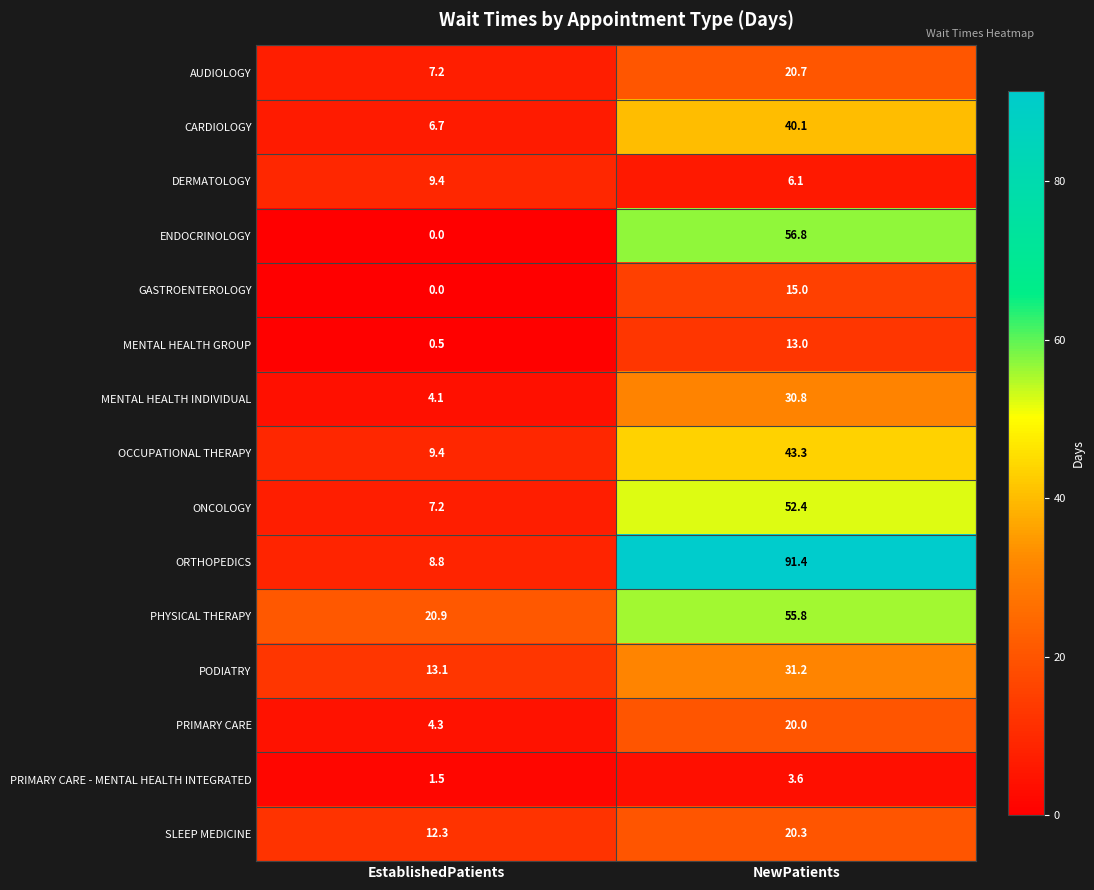

Rank the series at NewPatients from lowest to highest value.

PRIMARY CARE - MENTAL HEALTH INTEGRATED, DERMATOLOGY, MENTAL HEALTH GROUP, GASTROENTEROLOGY, PRIMARY CARE, SLEEP MEDICINE, AUDIOLOGY, MENTAL HEALTH INDIVIDUAL, PODIATRY, CARDIOLOGY, OCCUPATIONAL THERAPY, ONCOLOGY, PHYSICAL THERAPY, ENDOCRINOLOGY, ORTHOPEDICS